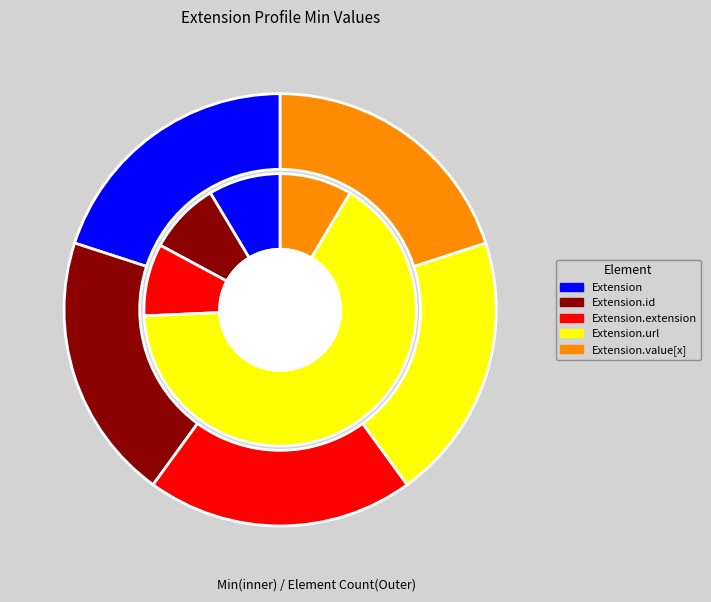

Rank the categories by value from lowest to highest.

Extension, Extension.id, Extension.extension, Extension.value[x], Extension.url